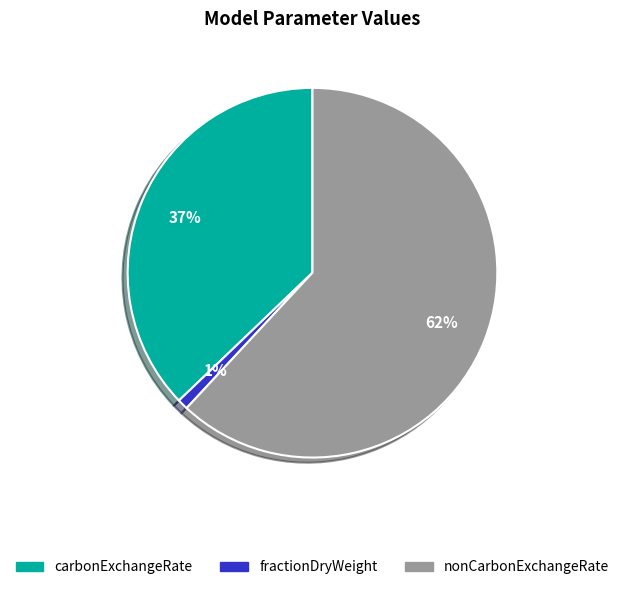

Do carbonExchangeRate and nonCarbonExchangeRate together represent more than half of the pie?

Yes